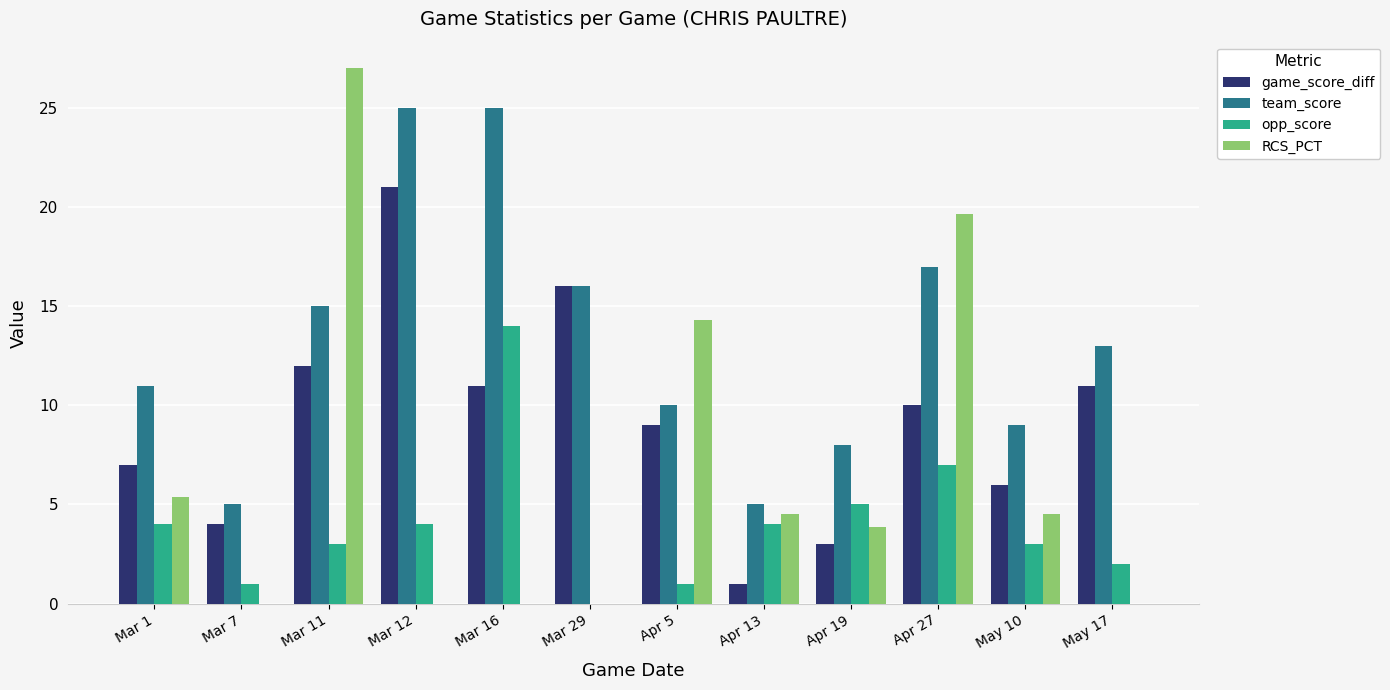

Is it true that RCS_PCT equals 4.5 at Apr 13?

True